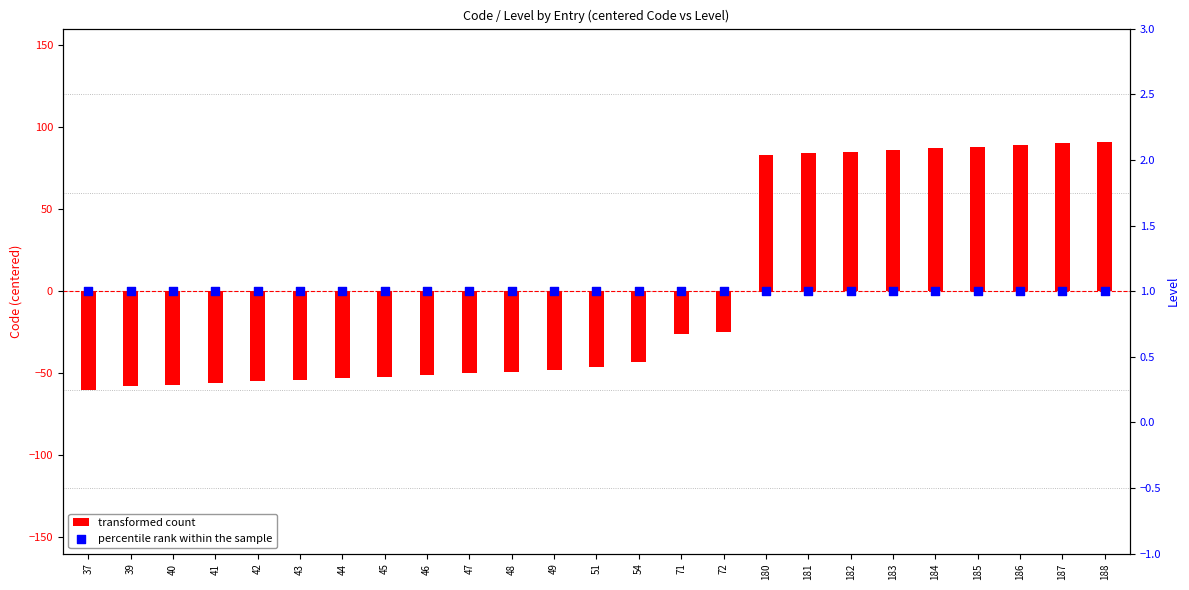

What is the total value across all series at 181?

85